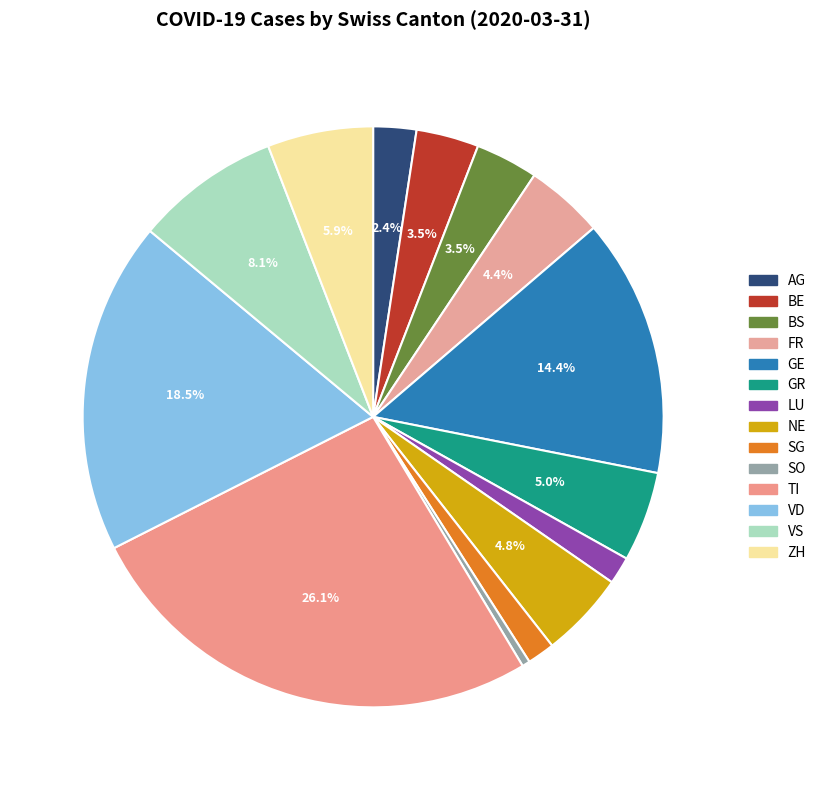

Between ZH and VS, which is larger?

VS